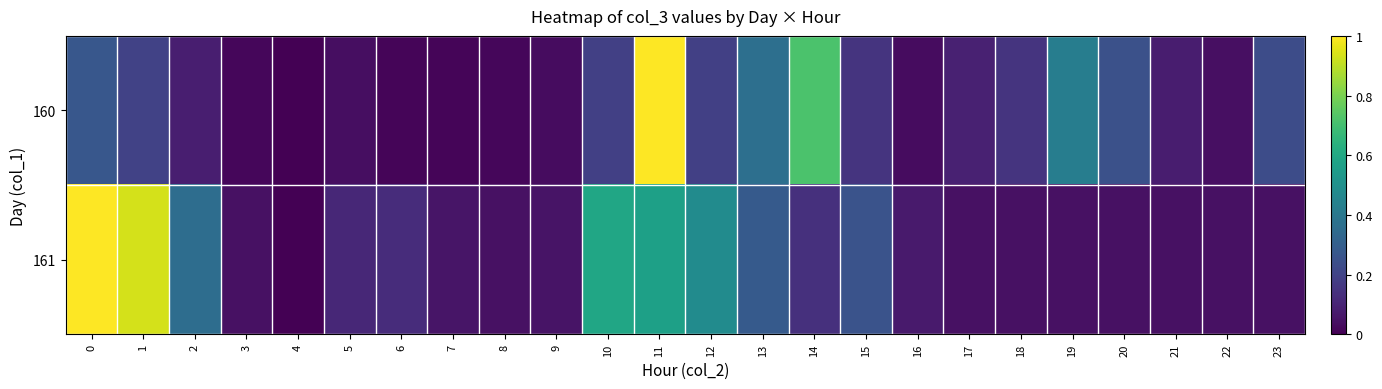

Which has a higher value, 21 or 9?

21